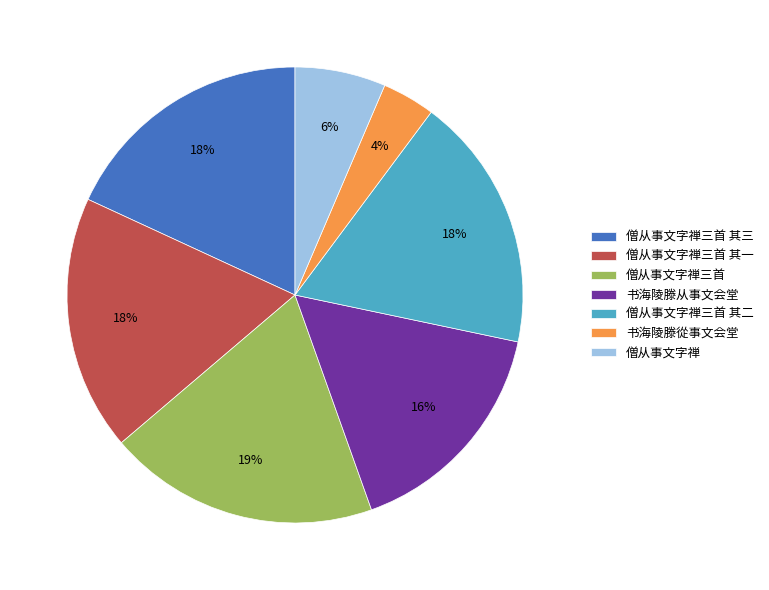

Count the number of slices in the pie.

7